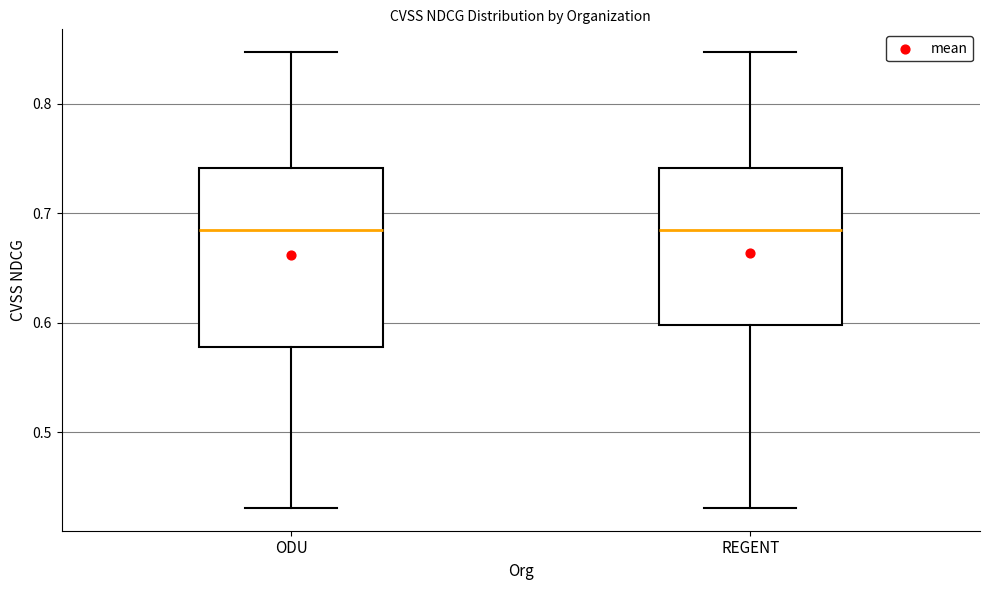

Comparing the boxes themselves (not the whiskers), which one is the tallest?

ODU